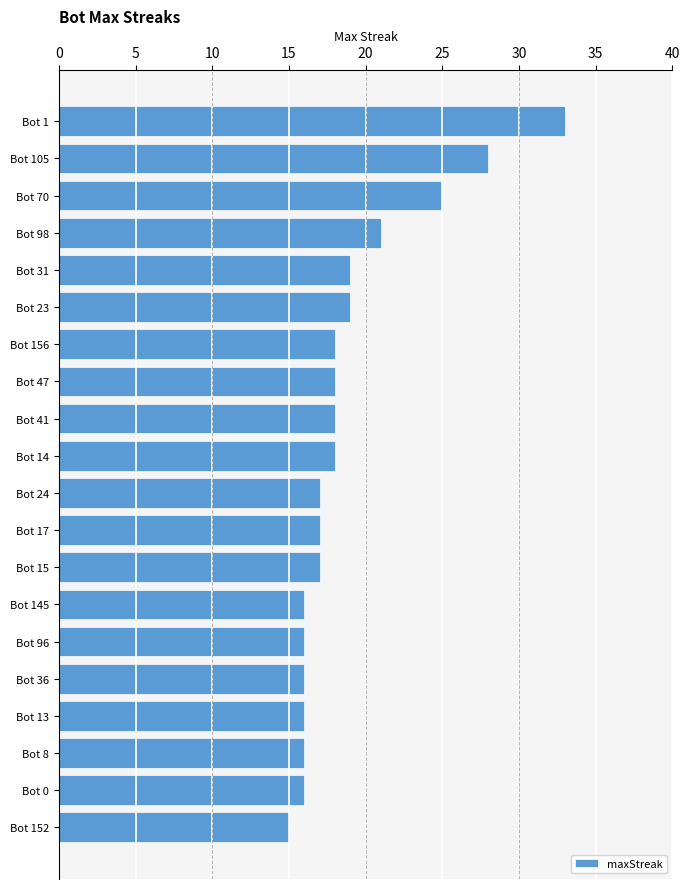

True or false: the data shows 30 at Bot 41.

False